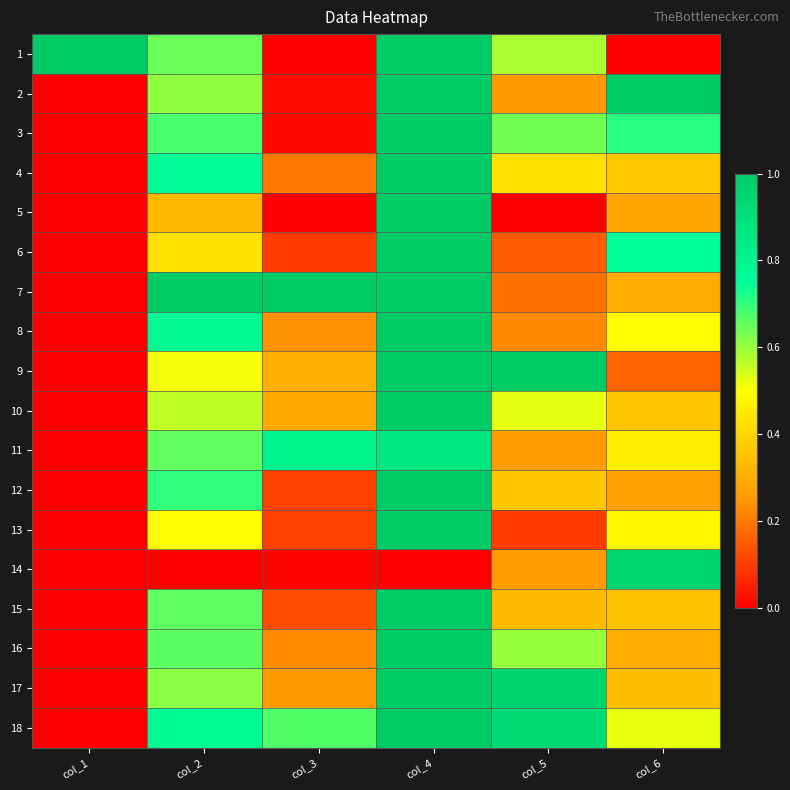

What is the difference between the highest and lowest values at col_1?

1.0